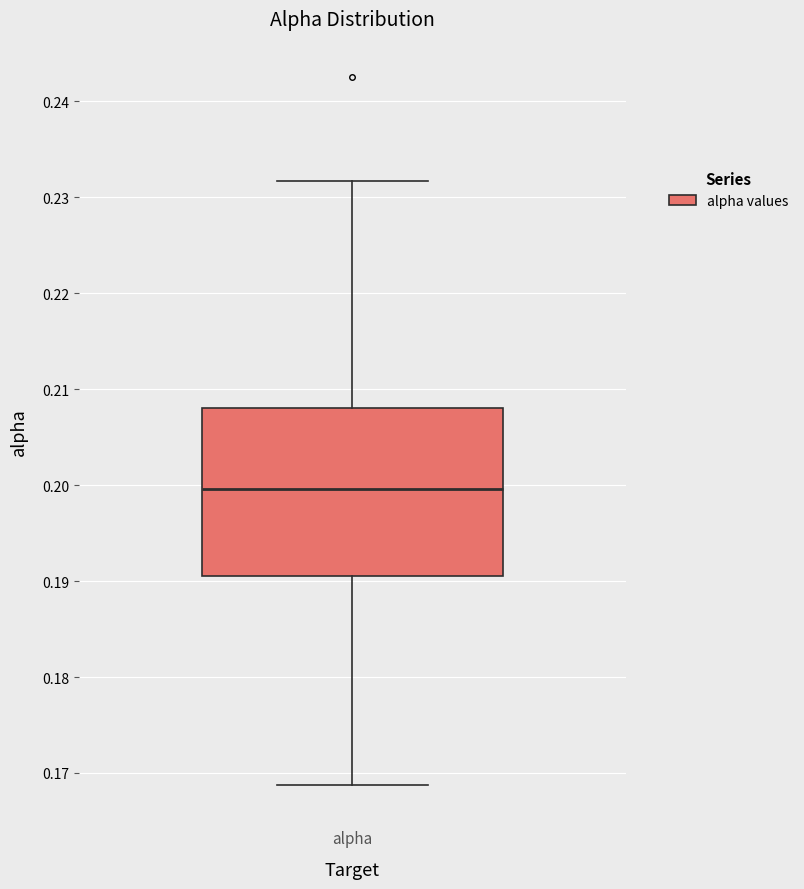

Where does the upper whisker of the box for alpha end on the y-axis? The values are not printed on the chart, so give them approximately, as read against the axis.

0.232